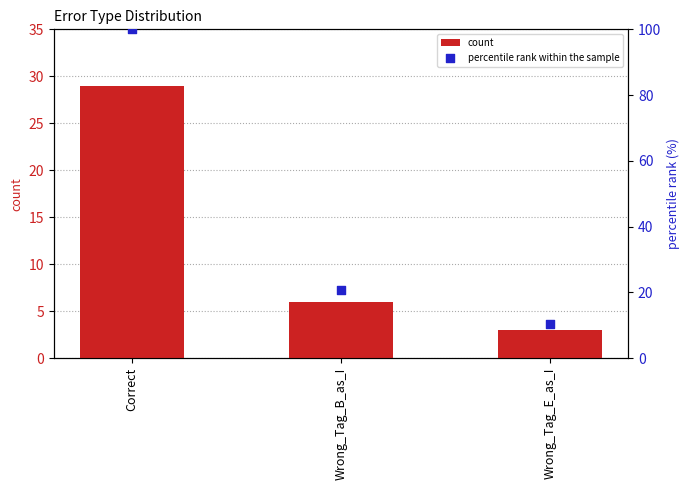

Which series has the largest total across all categories?

percentile rank within the sample